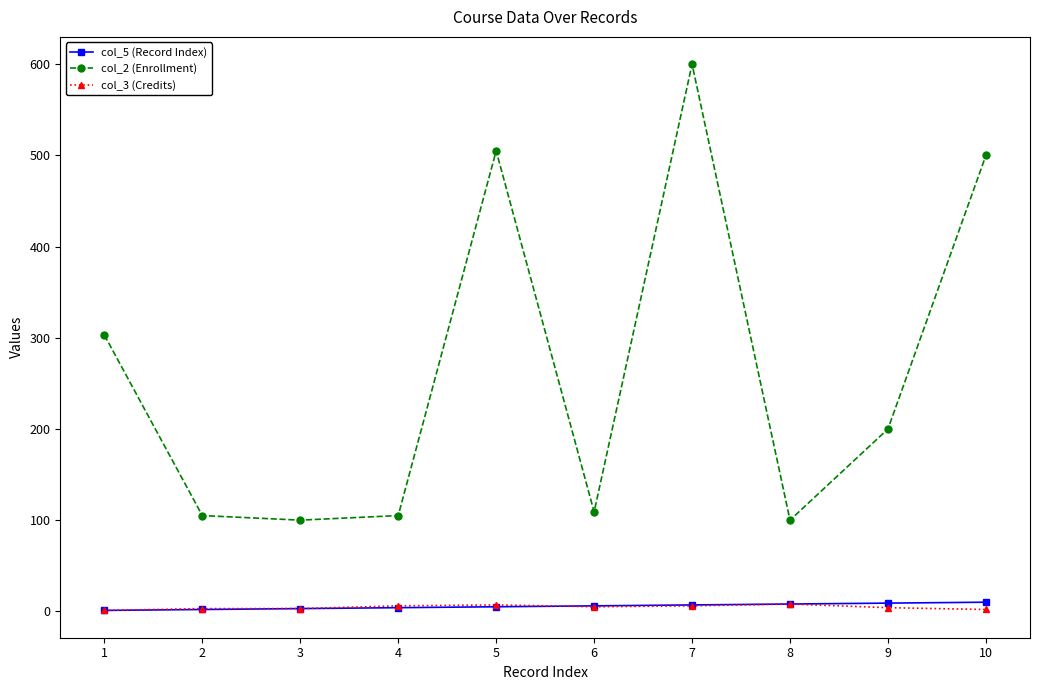

Is the value of col_3 (Credits) at 2 greater than the value of col_2 (Enrollment) at 7?

No